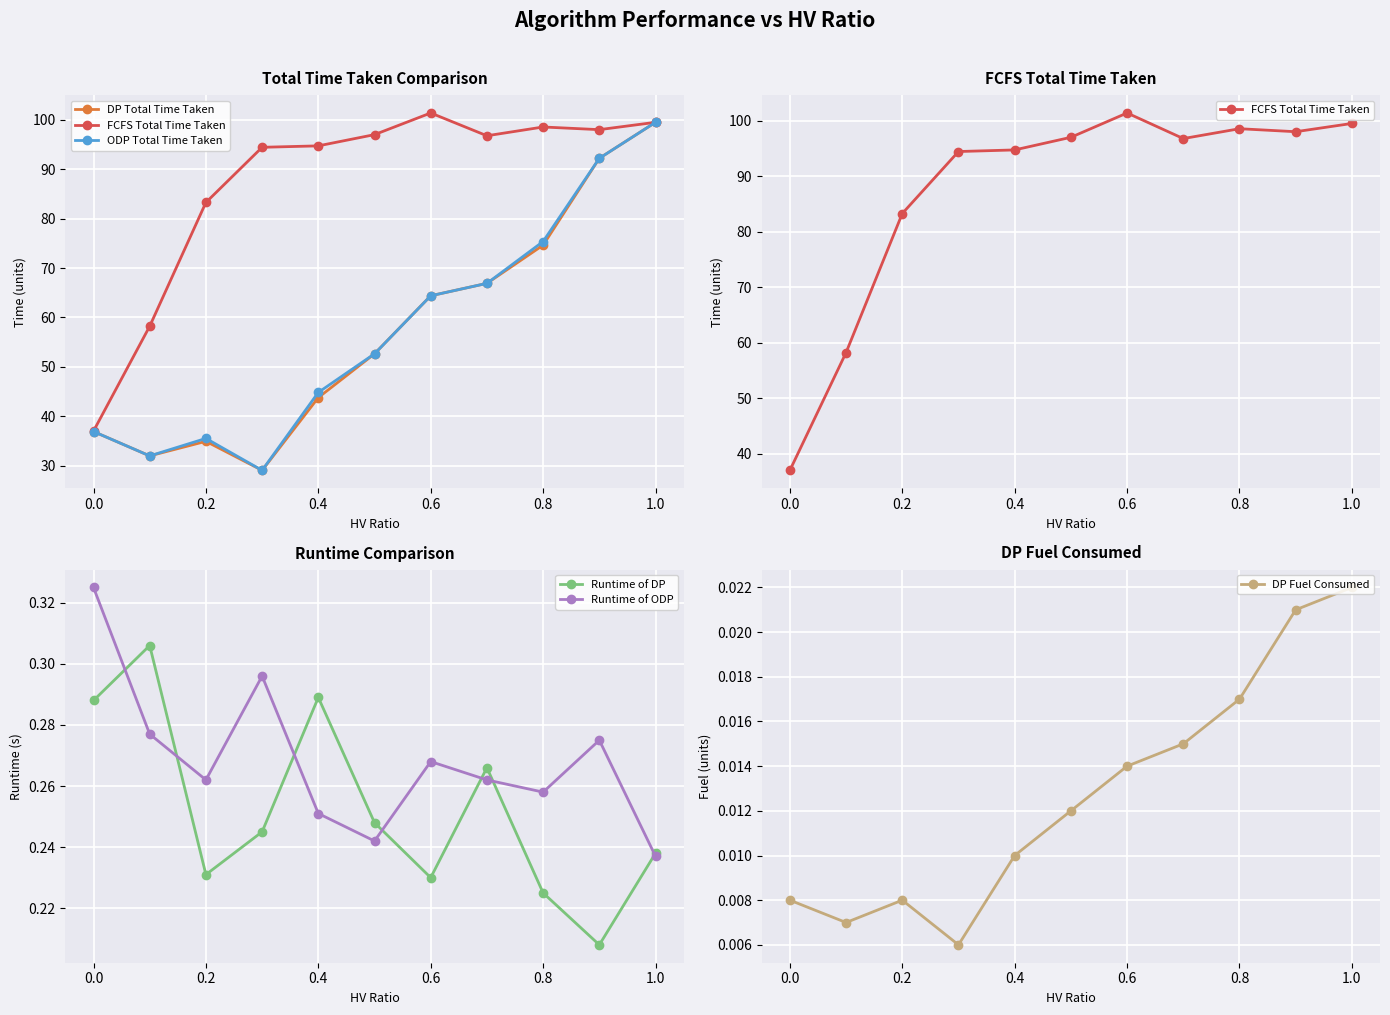

The value of Runtime of ODP at 0.4 is 0.4. True or false?

False